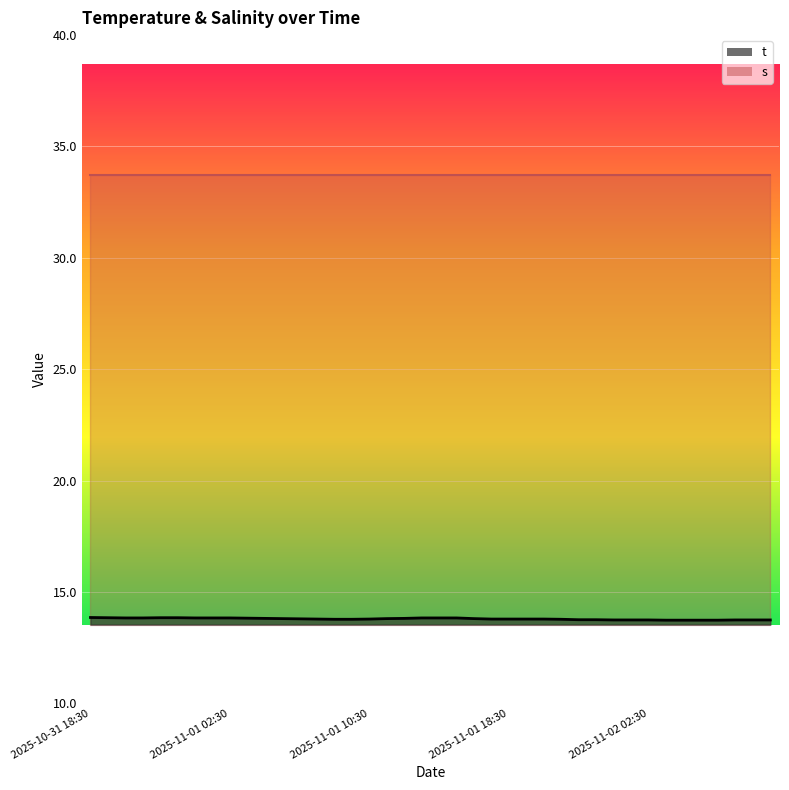

The chart shows a value of 13.8 at 2025-11-01 16:30. True or false?

True